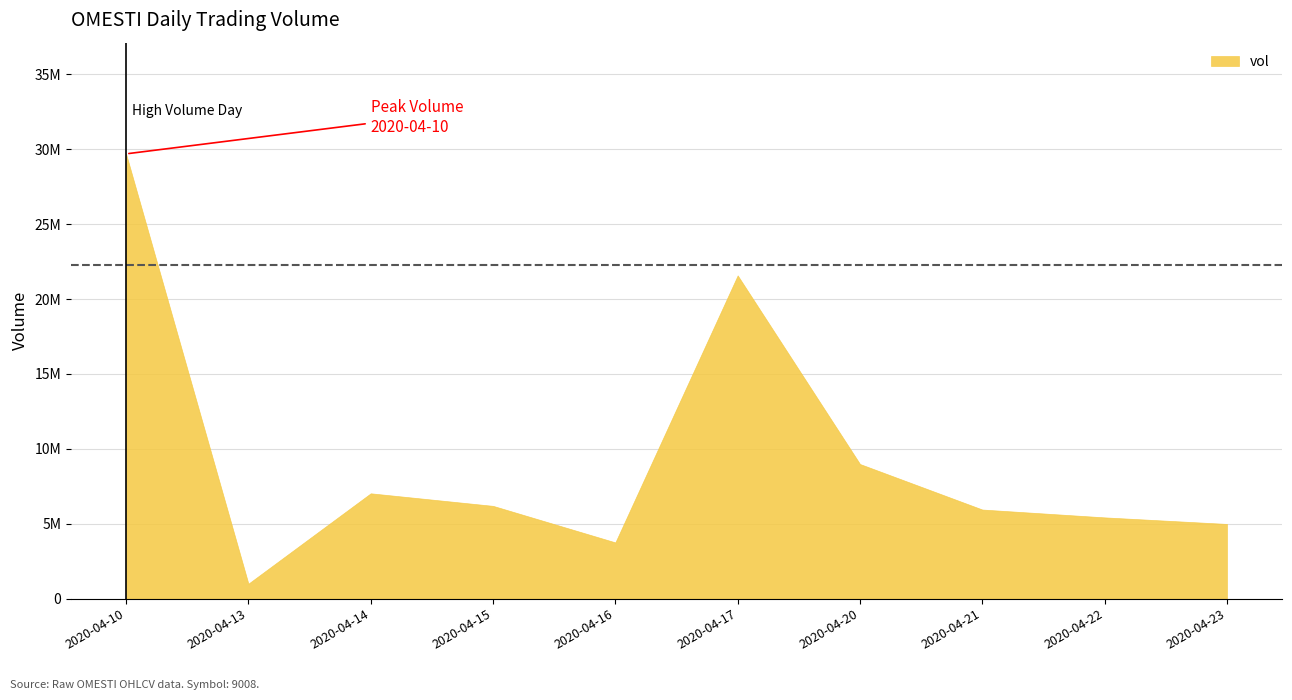

Count the number of data series in this chart.

1